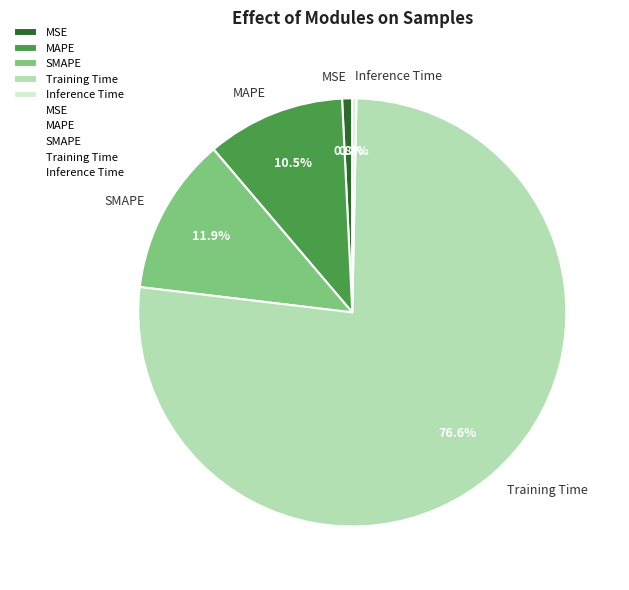

The MAPE slice represents 21% of the pie. True or false?

False